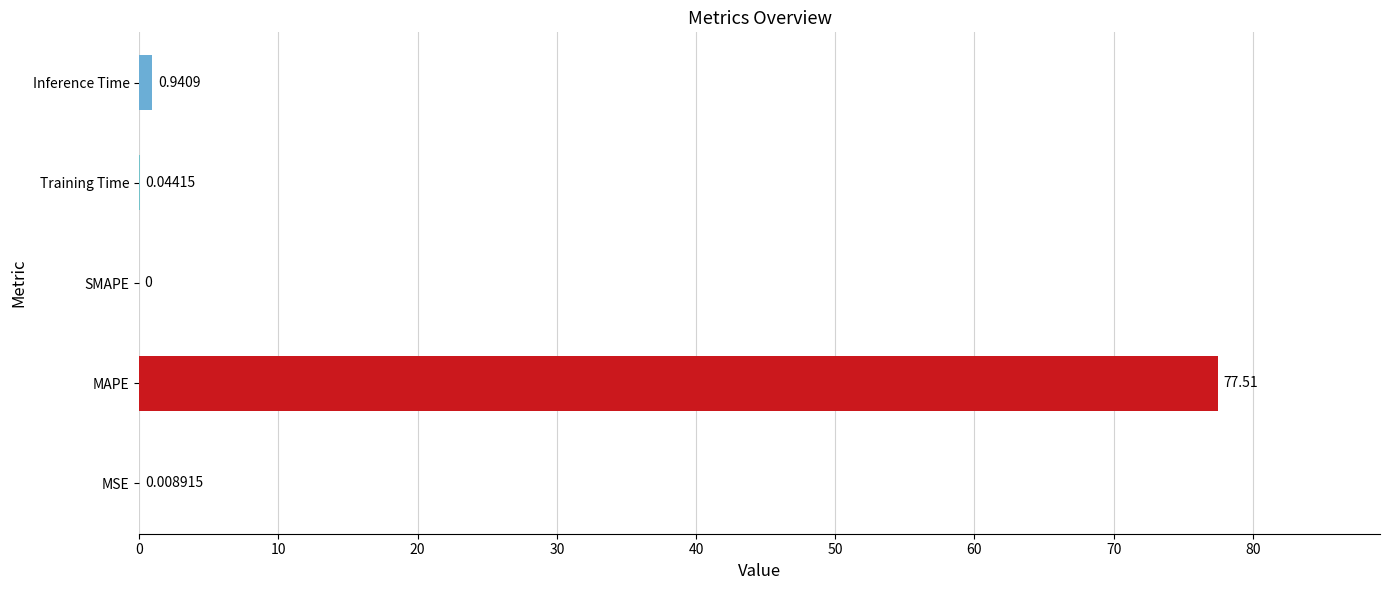

Between Inference Time and MSE, which is larger?

Inference Time